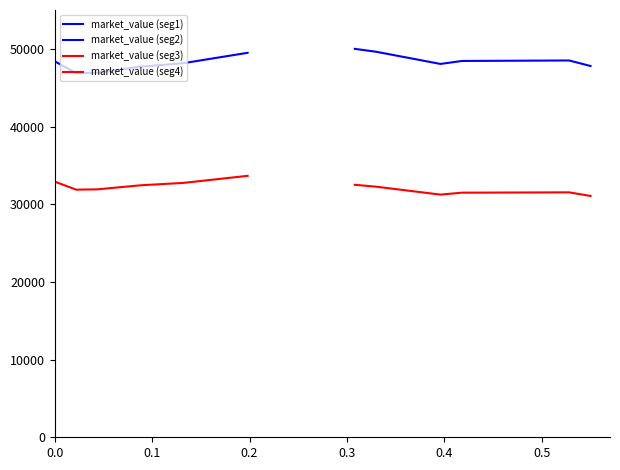

True or false: market_value (seg1) has more than 1 interior local peaks.

False